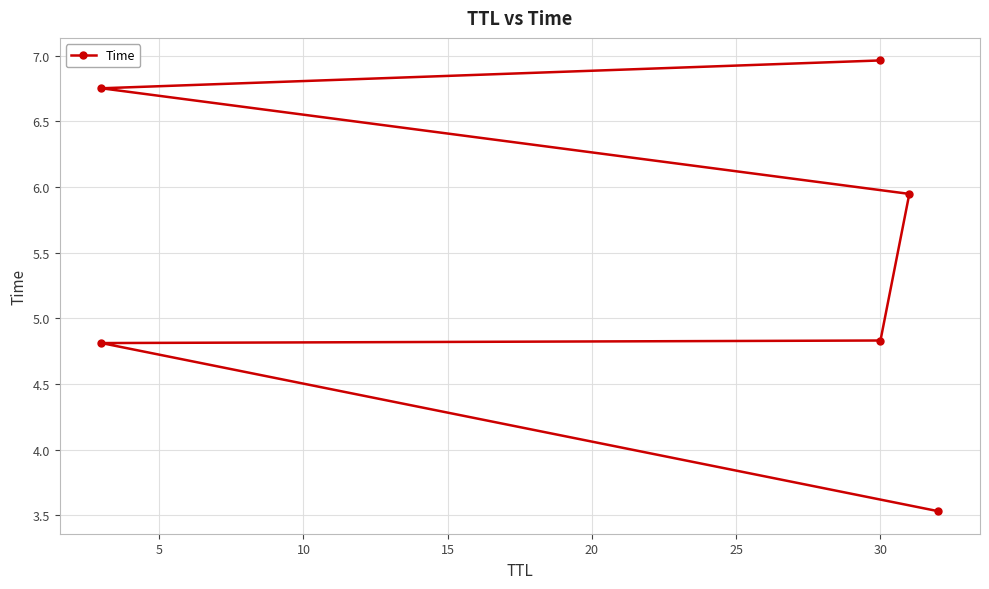

What is the difference between the values at 5 and 25?

2.2